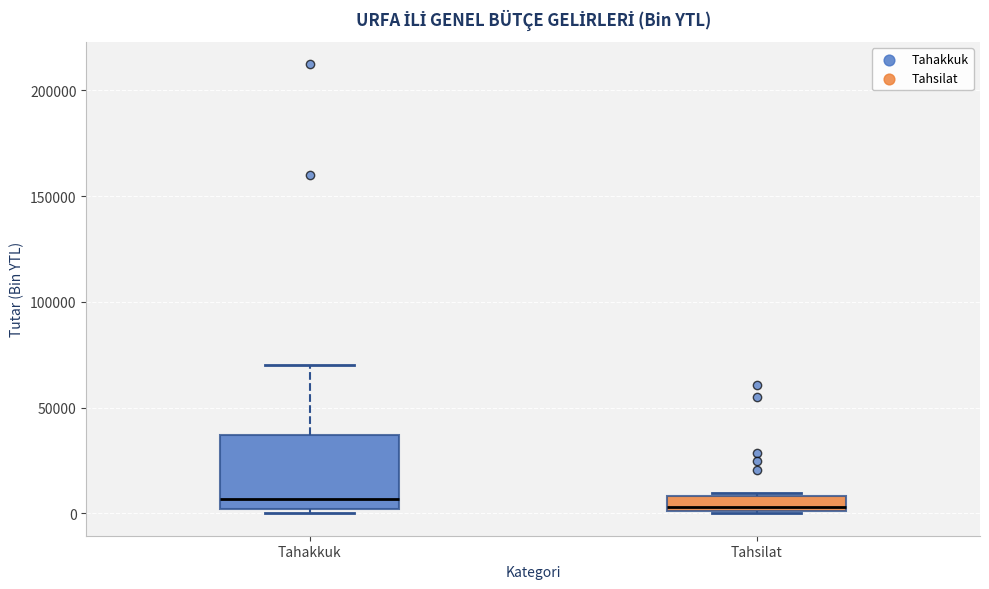

Where is the upper edge of the box for Tahsilat on the y-axis? The values are not printed on the chart, so give them approximately, as read against the axis.

10000